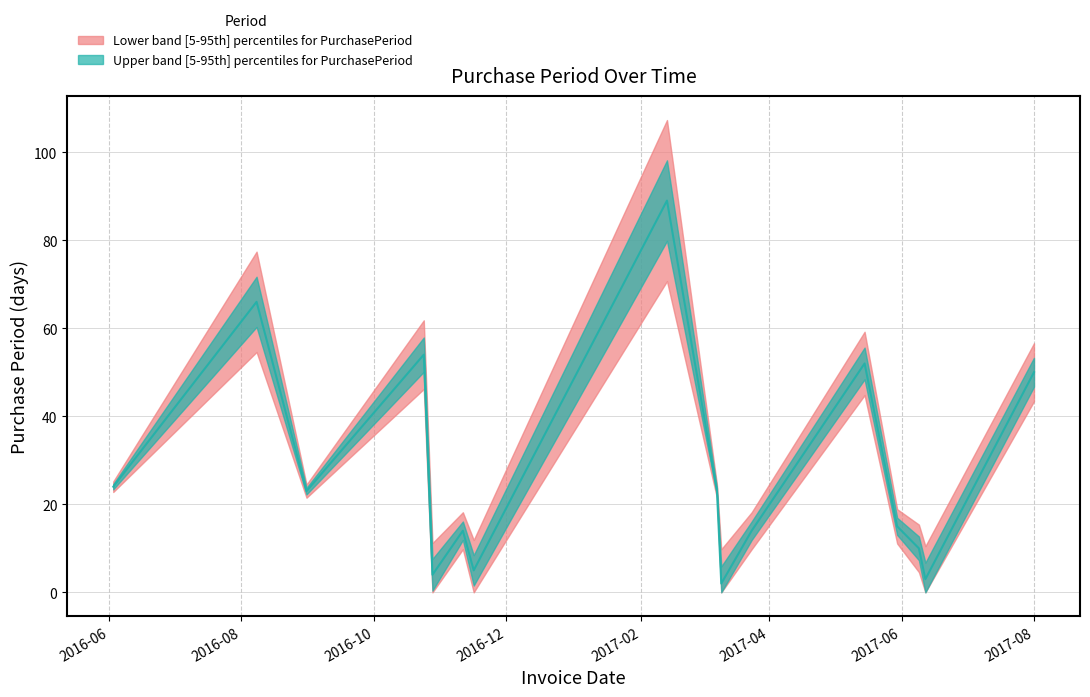

How many values are below 23?

8